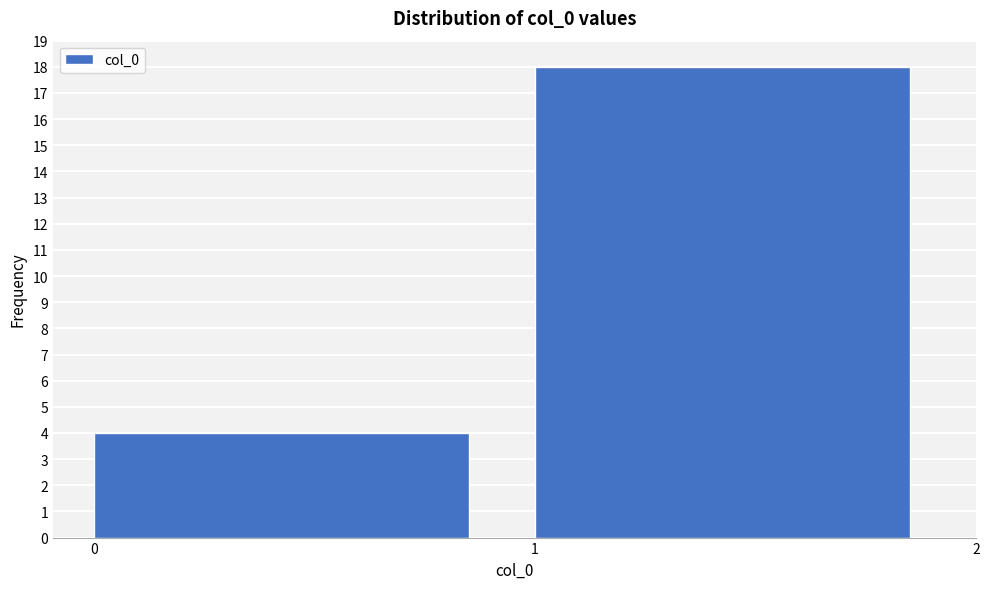

What is the height of the bar covering 0 to 1 on the x-axis? The values are not printed on the chart, so give them approximately, as read against the axis.

4